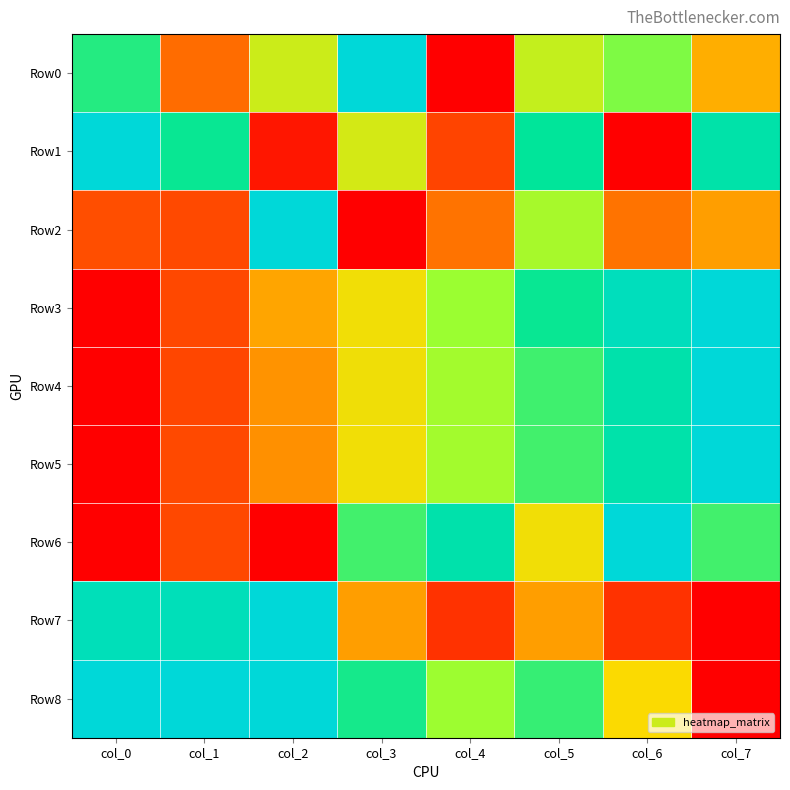

Between col_3 and col_4, which is larger?

col_3